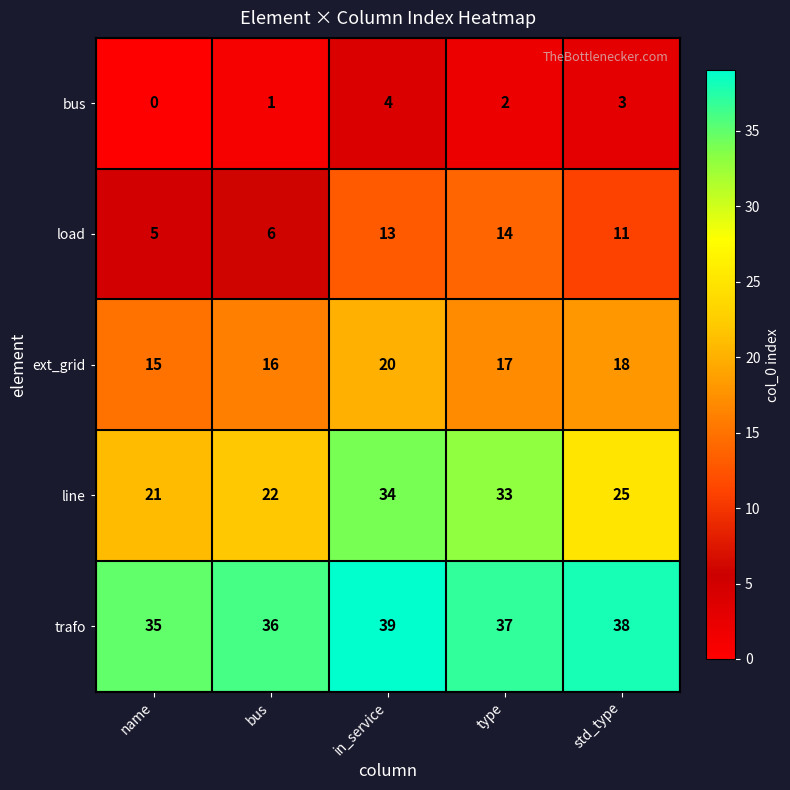

What is the greatest value displayed?

39